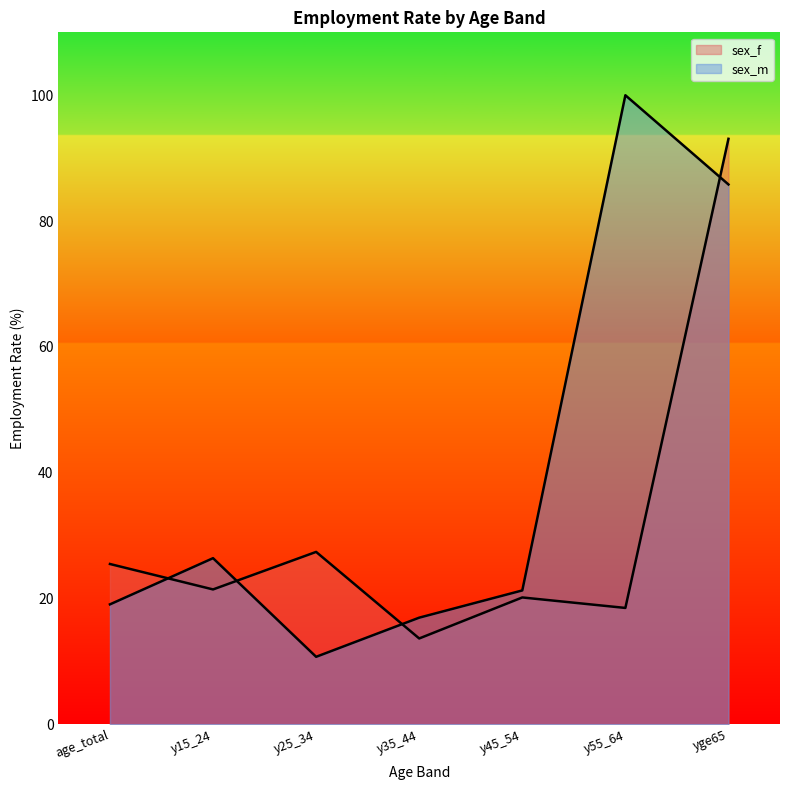

How many series are shown in this chart?

2